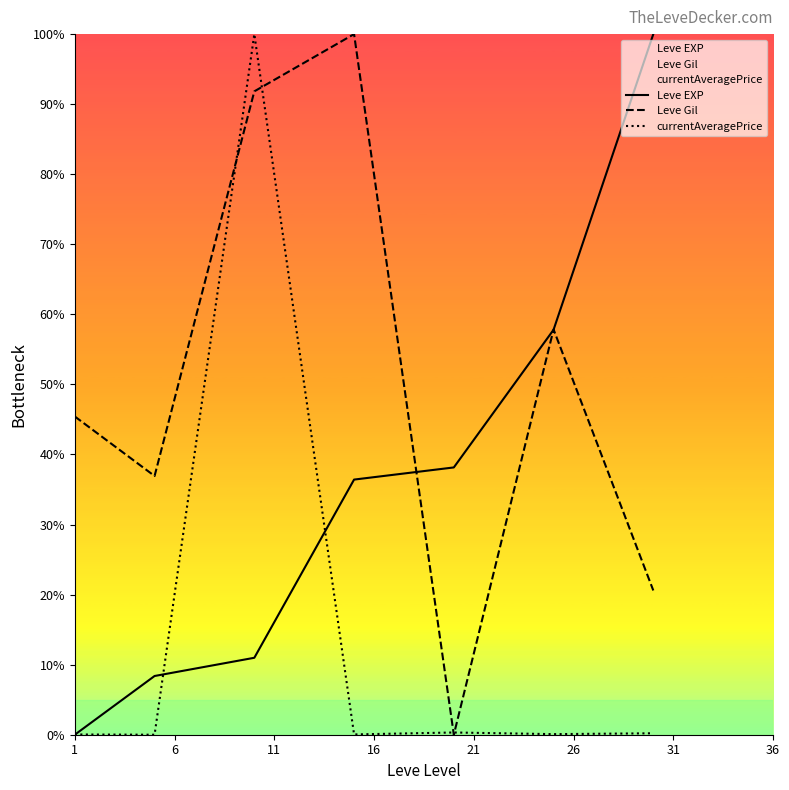

Which series has the largest total across all categories?

Leve Gil